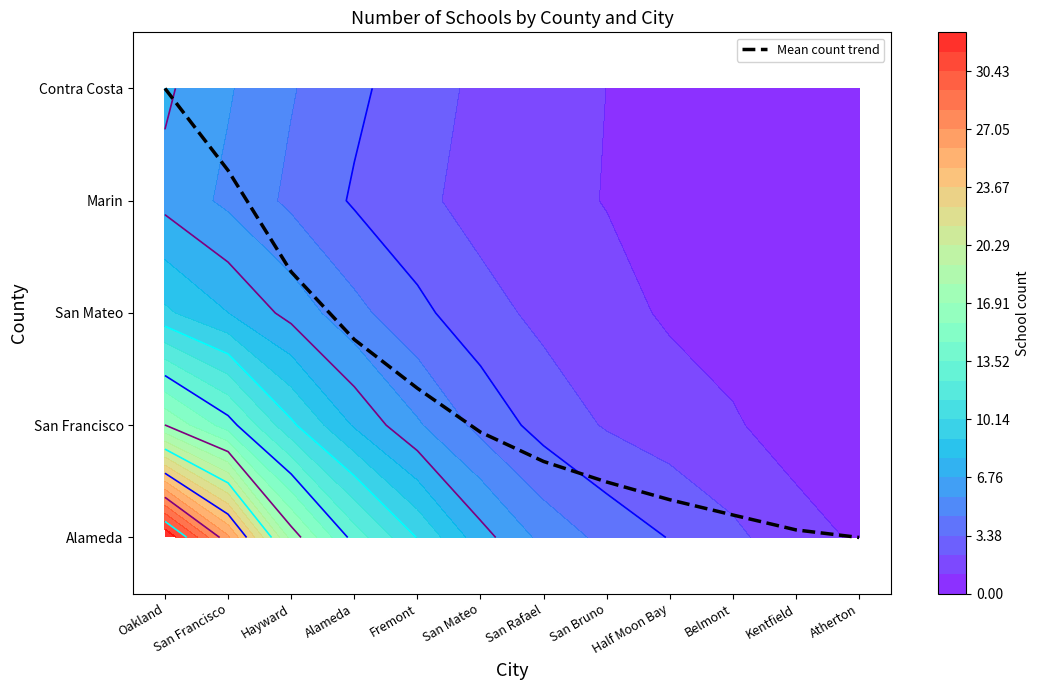

True or false: the data shows 0.5 at Alameda.

False